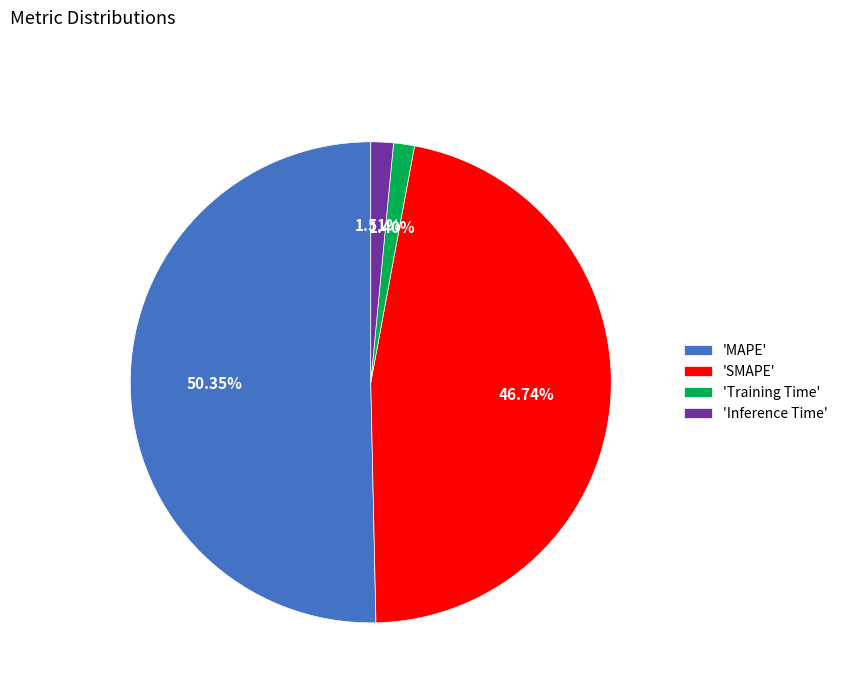

Which slice is the largest?

'MAPE'